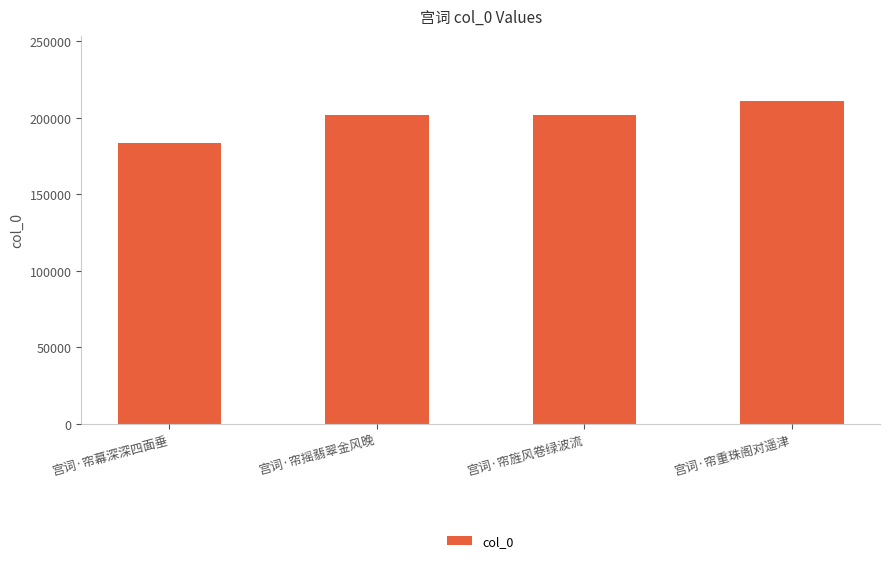

What is the approximate value at 宫词·帘重珠阁对遥津, to the nearest 100?

211300